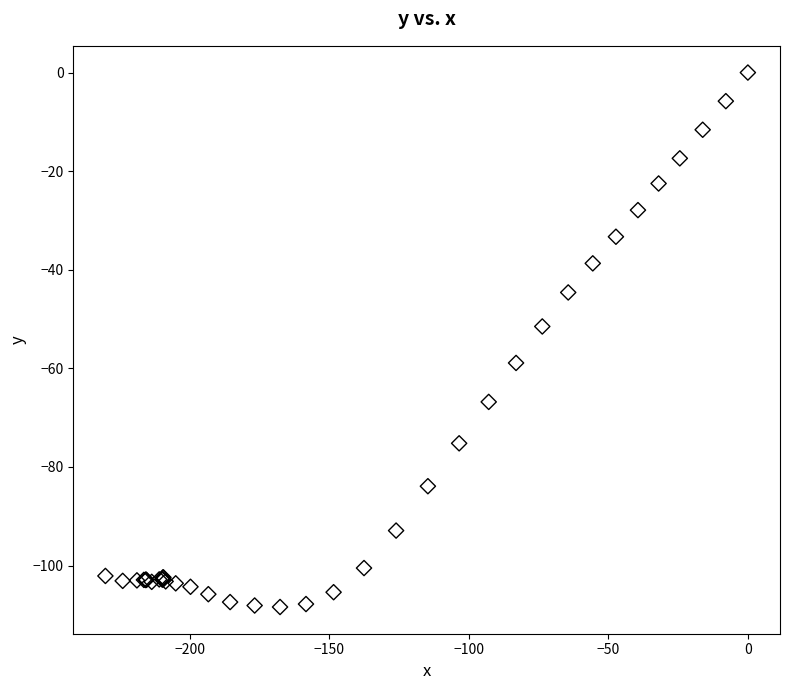

What Y value in the scatter plot is closest to -54?

-51.5